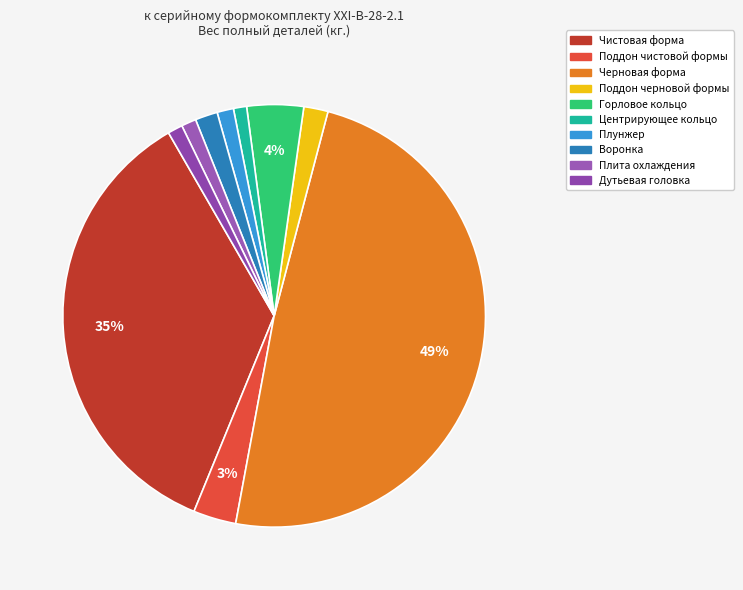

Rank the categories by value from lowest to highest.

Центрирующее кольцо, Плита охлаждения, Дутьевая головка, Плунжер, Воронка, Поддон черновой формы, Поддон чистовой формы, Горловое кольцо, Чистовая форма, Черновая форма